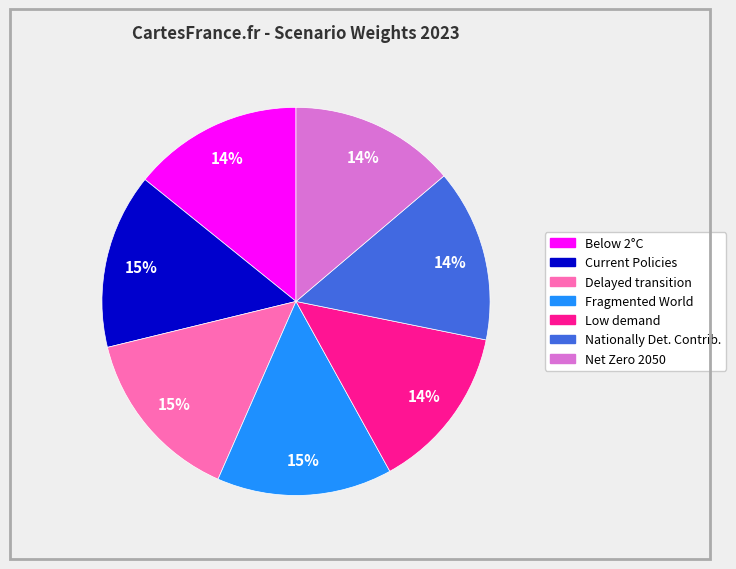

Does any single category account for the majority?

No